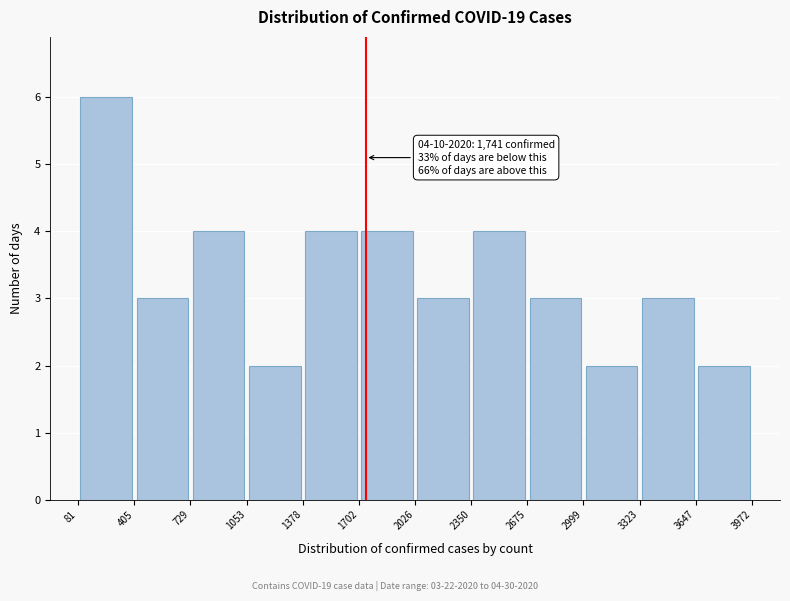

Which range on the x-axis has the tallest bar?

81 to 405